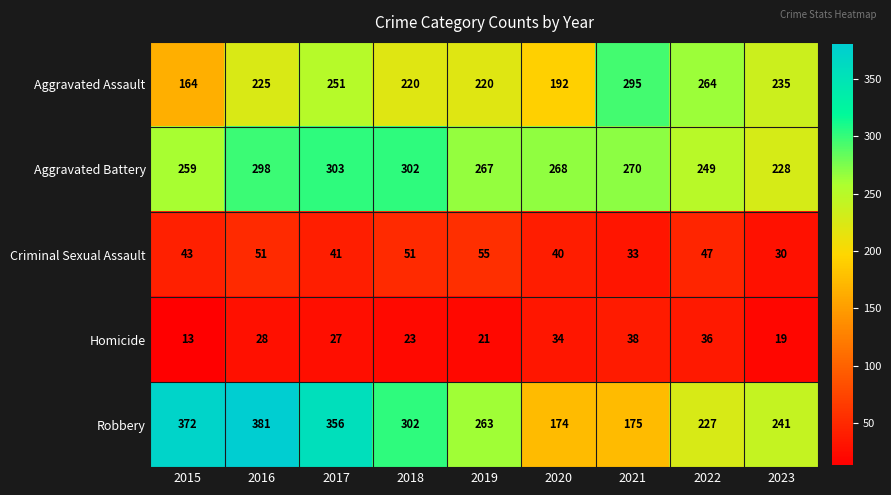

List the series in order of their peak value, lowest first.

Homicide, Criminal Sexual Assault, Aggravated Assault, Aggravated Battery, Robbery